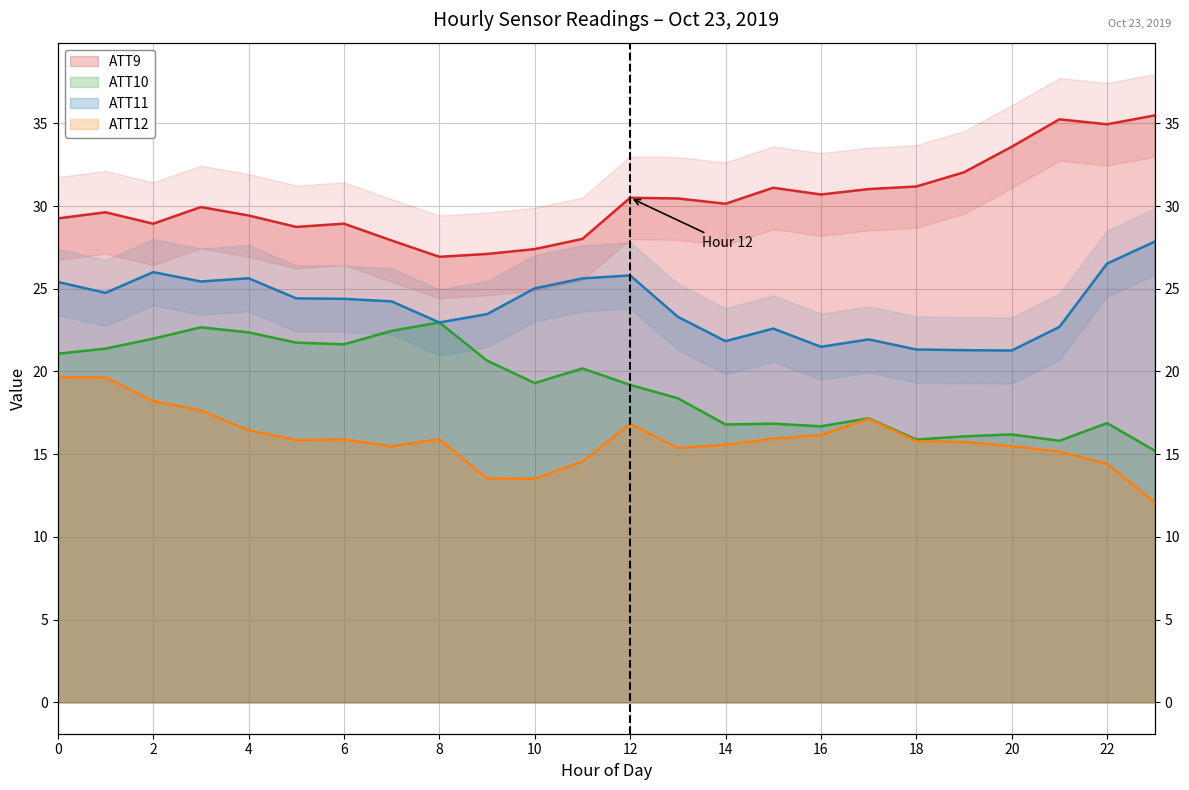

The ATT12 series shows 6.8 at 16. True or false?

False